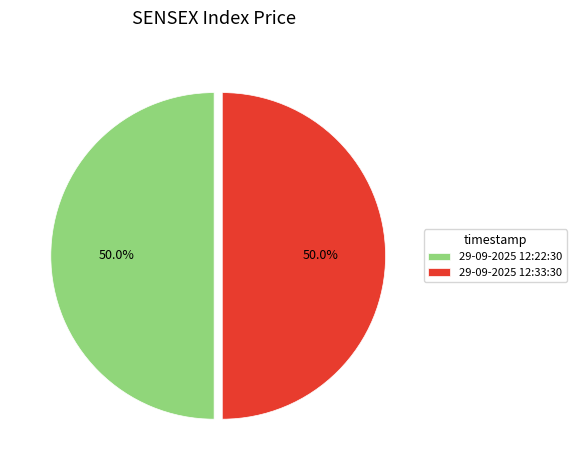

To the nearest percent, what portion does 29-09-2025 12:22:30 represent?

50%